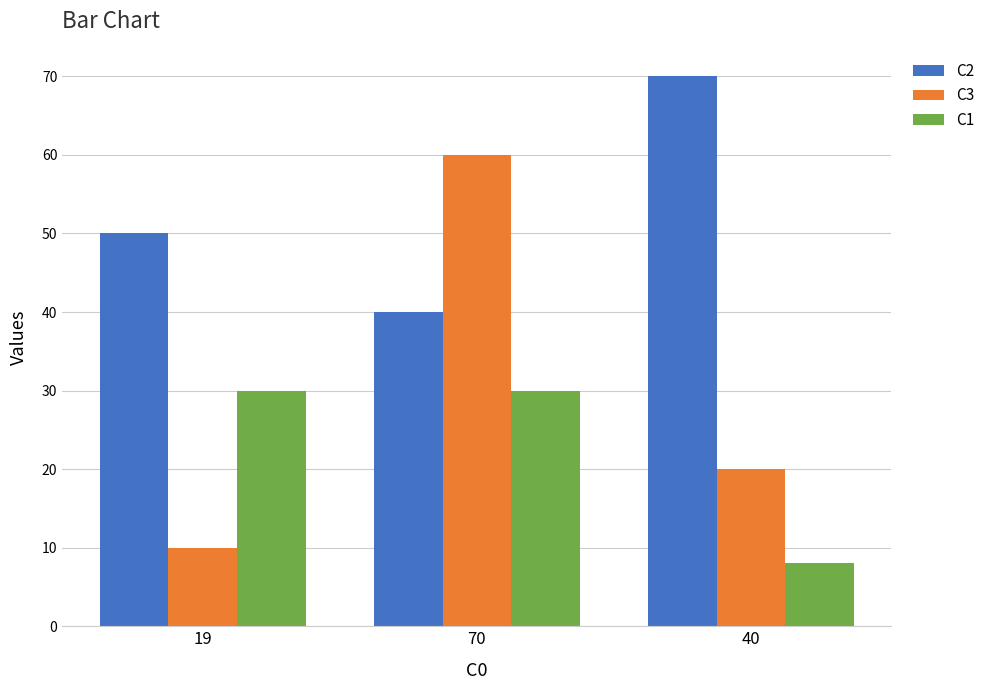

At how many categories does at least one series exceed 63?

1